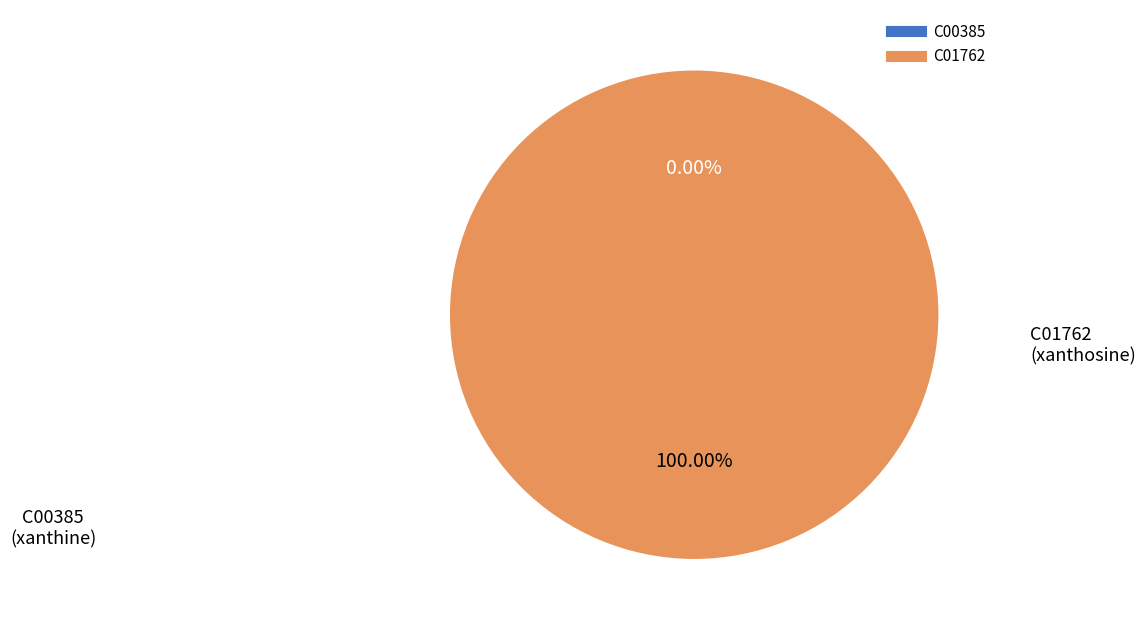

Rank the categories by value from highest to lowest.

C01762, C00385